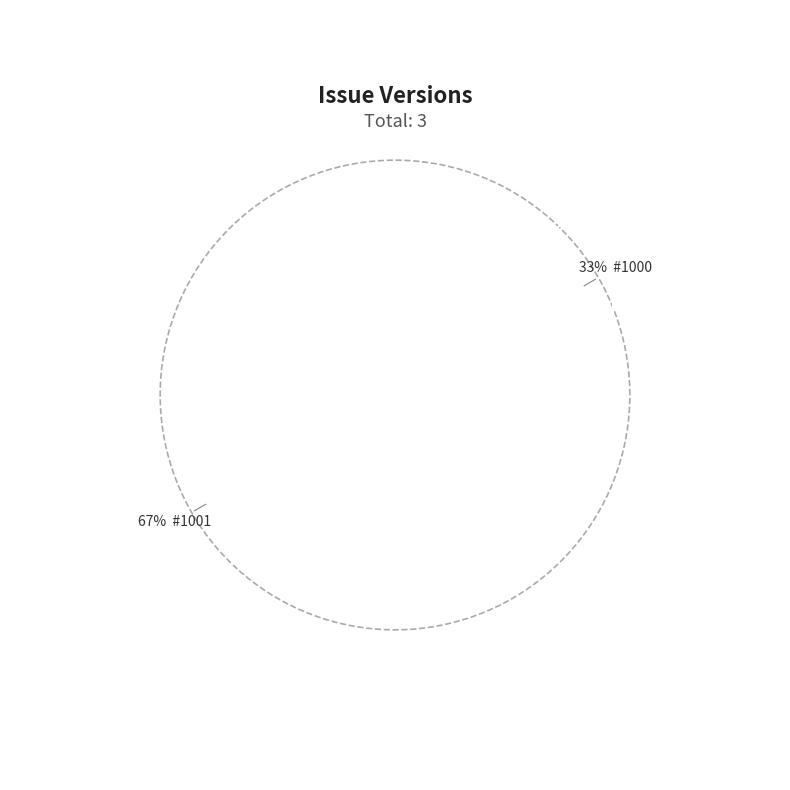

To the nearest percent, what is the difference between the largest and smallest slice percentages?

33%